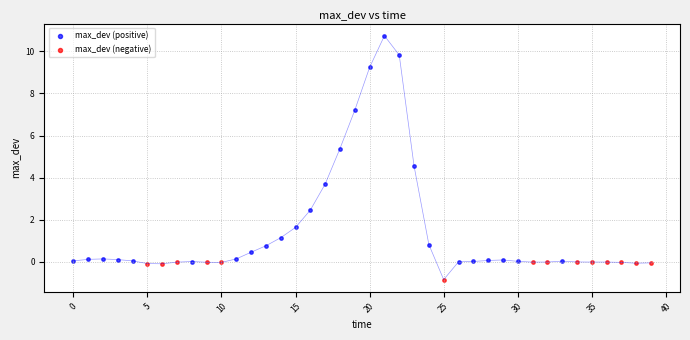

Which series reaches the minimum Y coordinate?

max_dev (negative)